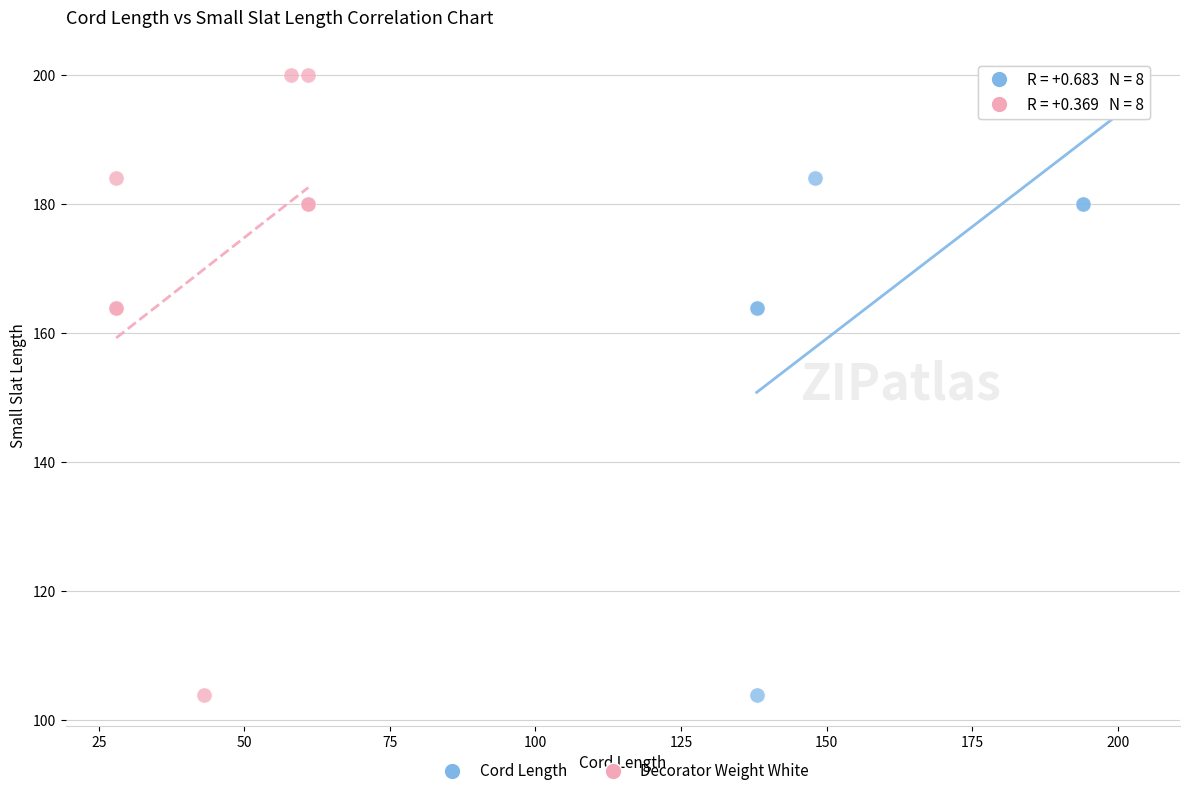

What are all the series names shown in the legend?

Cord Length, Decorator Weight White